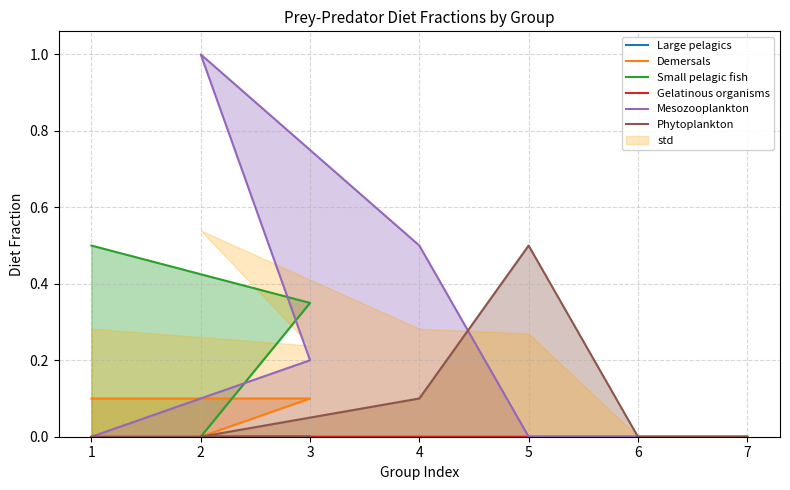

How many data points does each series have?

7